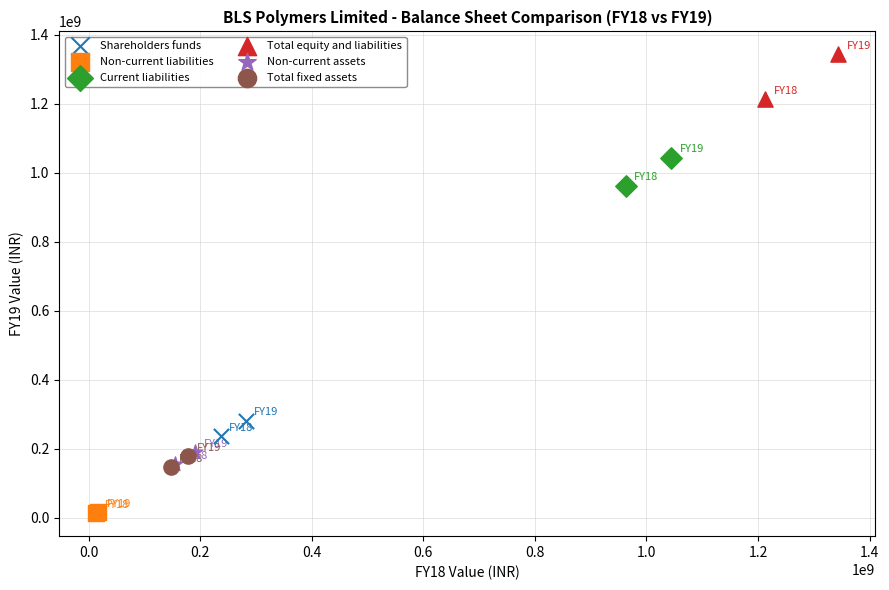

Which series has the largest Y range (max minus min)?

Total equity and liabilities